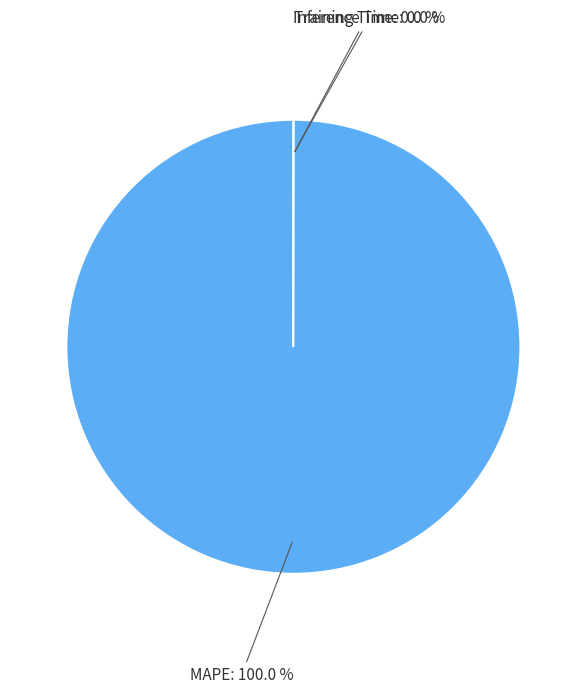

Which slice represents more than half of the pie?

MAPE